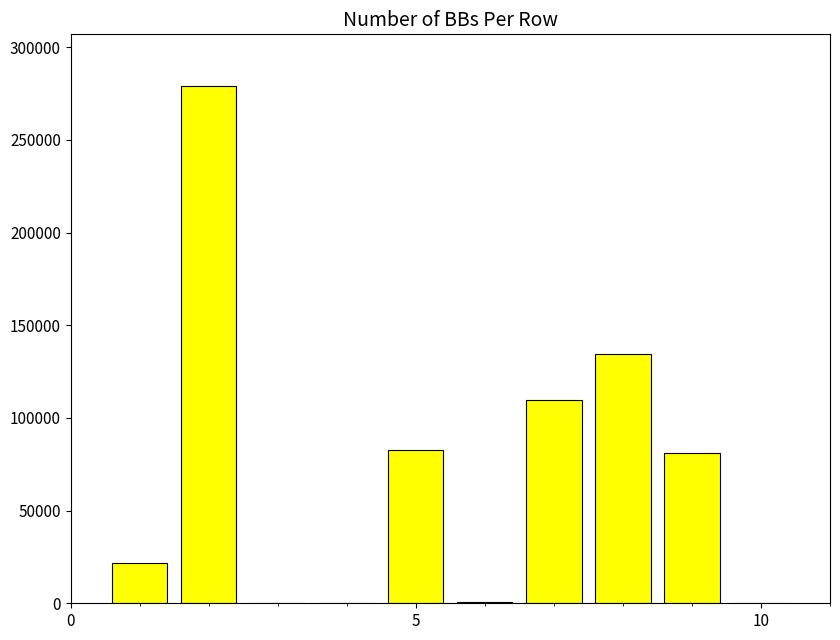

What is the maximum value shown in the chart?

279065